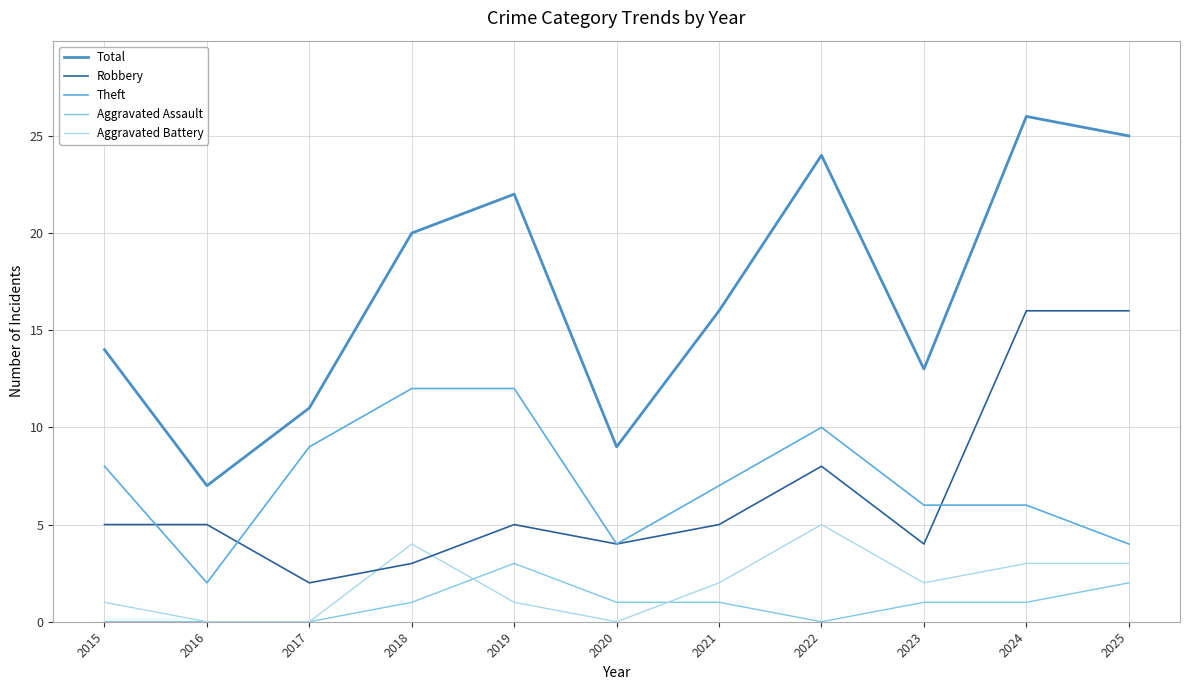

What is the spread (max minus min) of values at 2015?

14